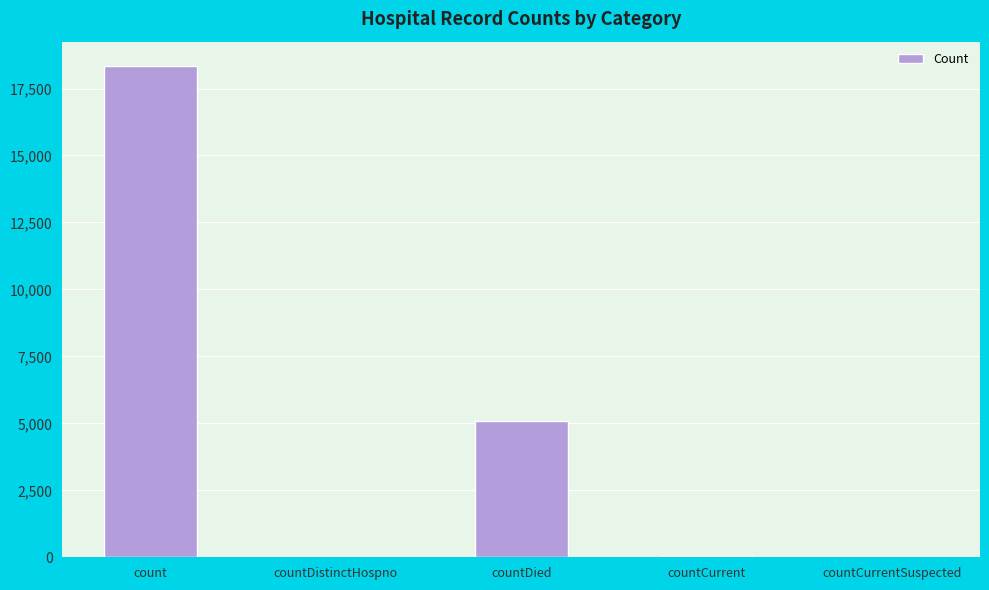

How many data points does each series have?

5